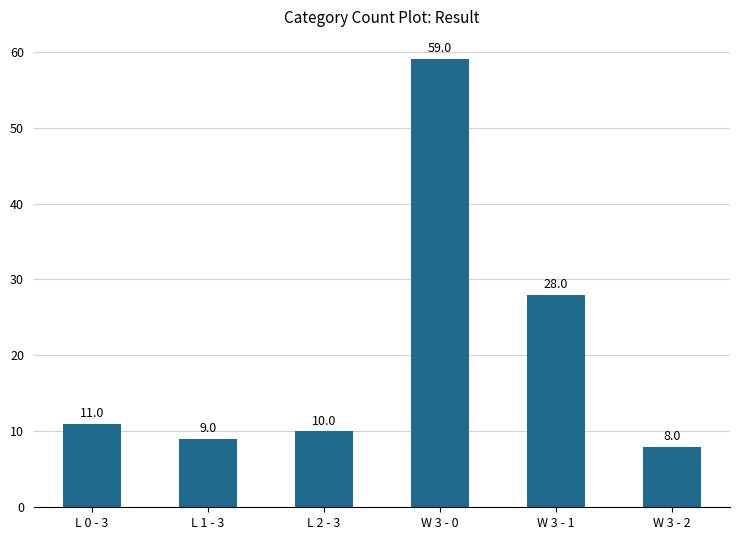

What is the average value?

21